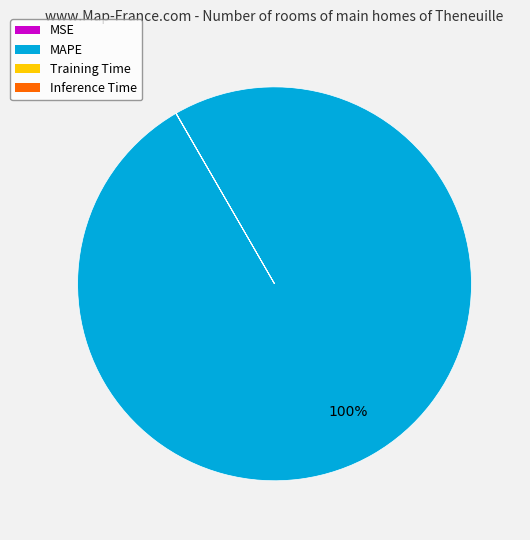

Is MAPE the majority of the pie?

Yes